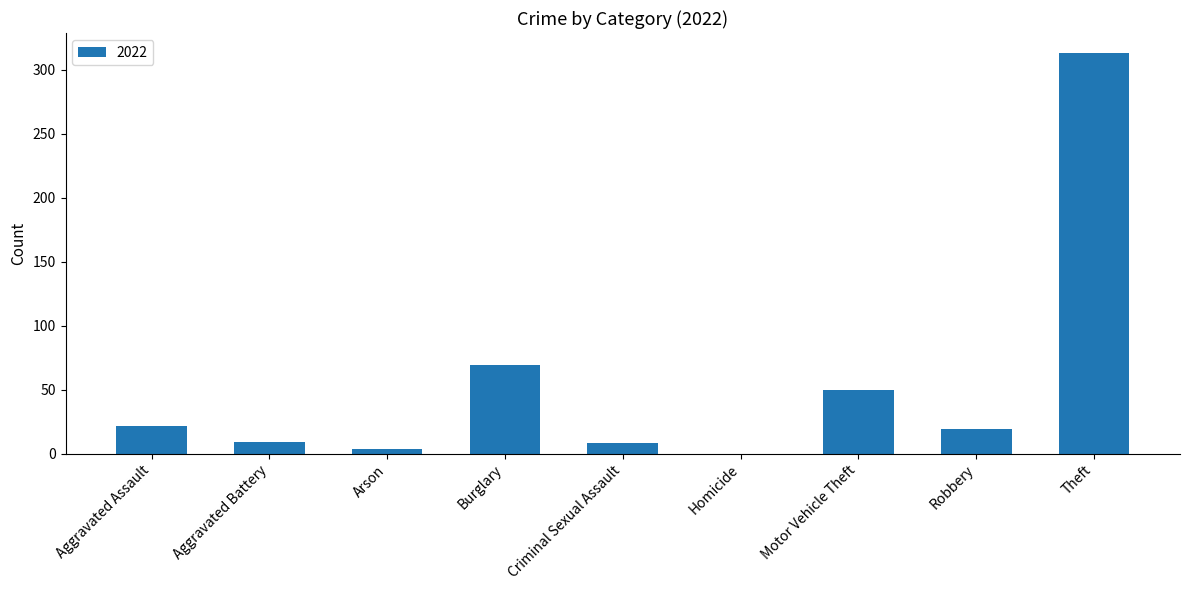

What is the change in value from Burglary to Motor Vehicle Theft?

-19